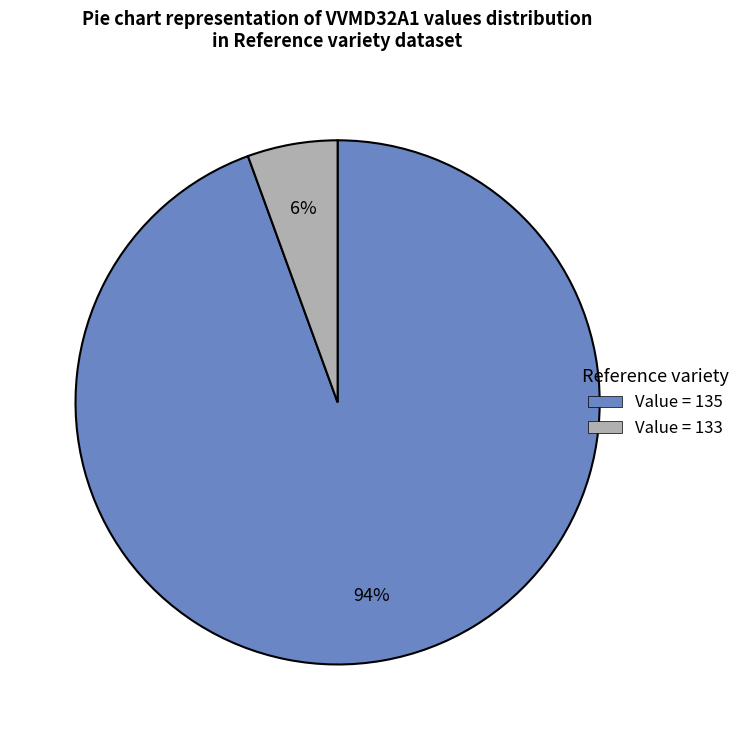

Is there any slice that represents more than half of the pie?

Yes